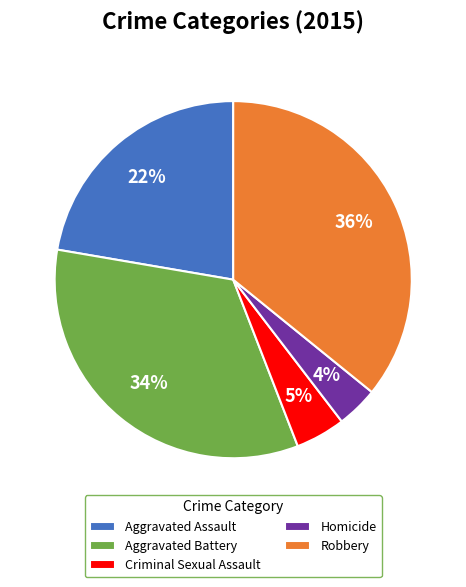

To the nearest percent, what portion does Homicide represent?

4%